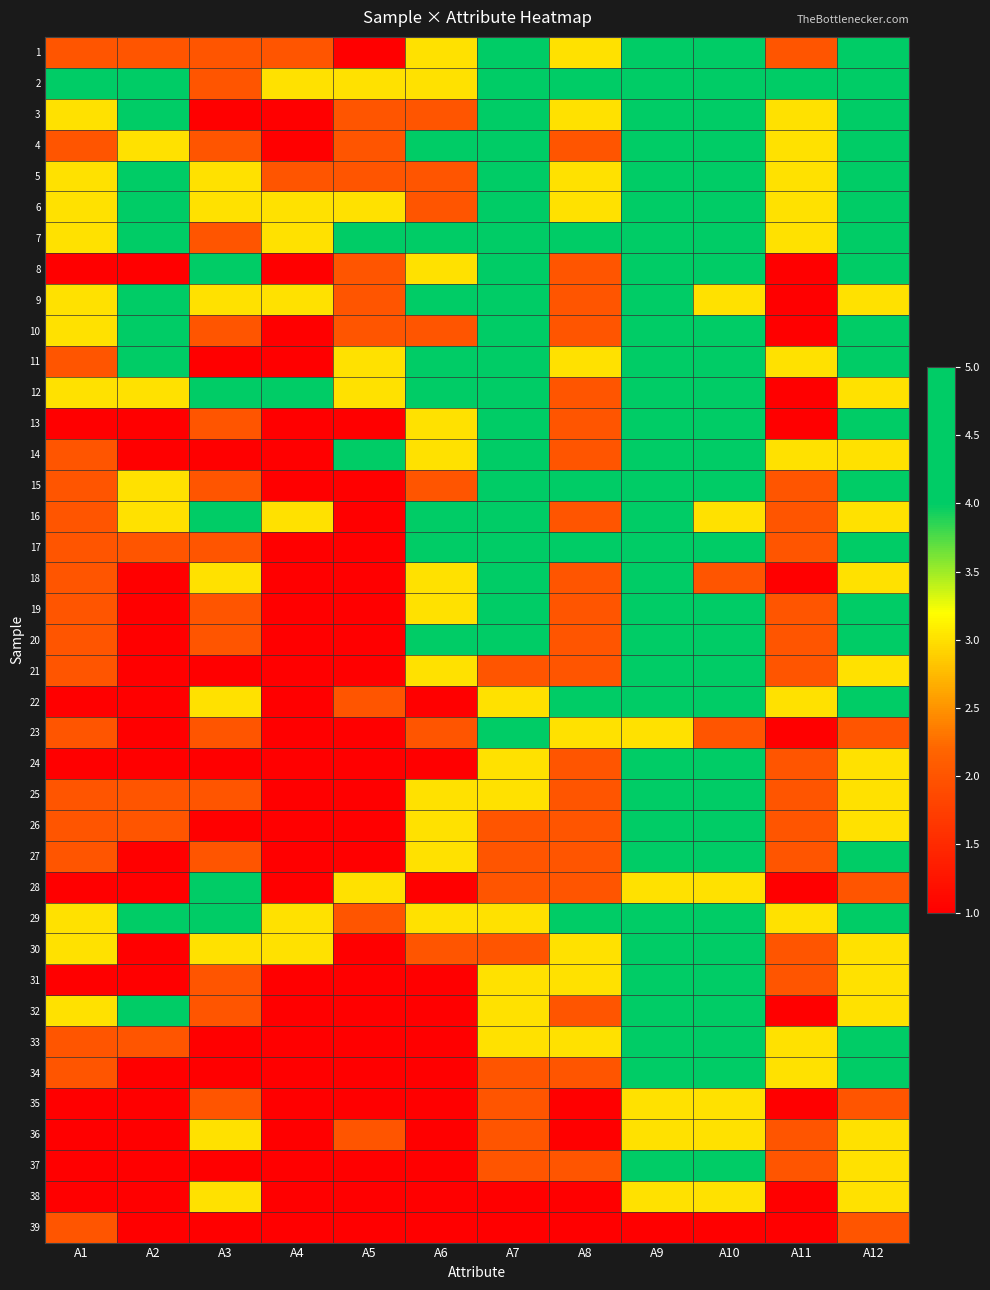

What is the total value across all series at A8?

95